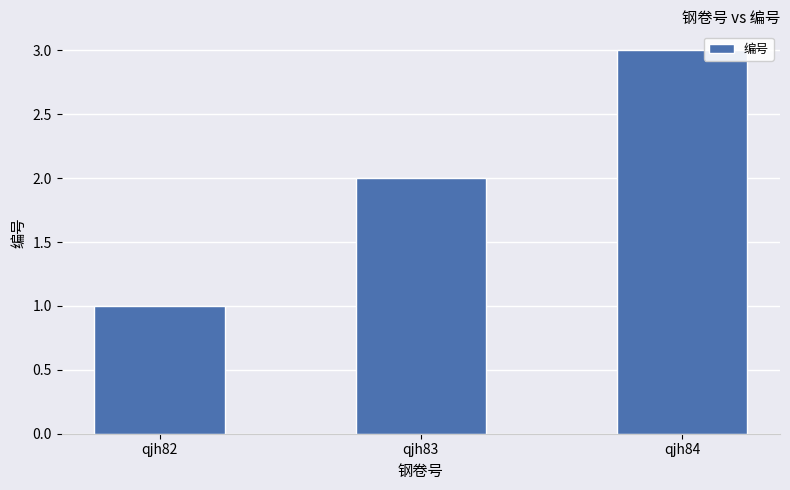

What is the ratio of the value at qjh83 to the value at qjh82?

2.0